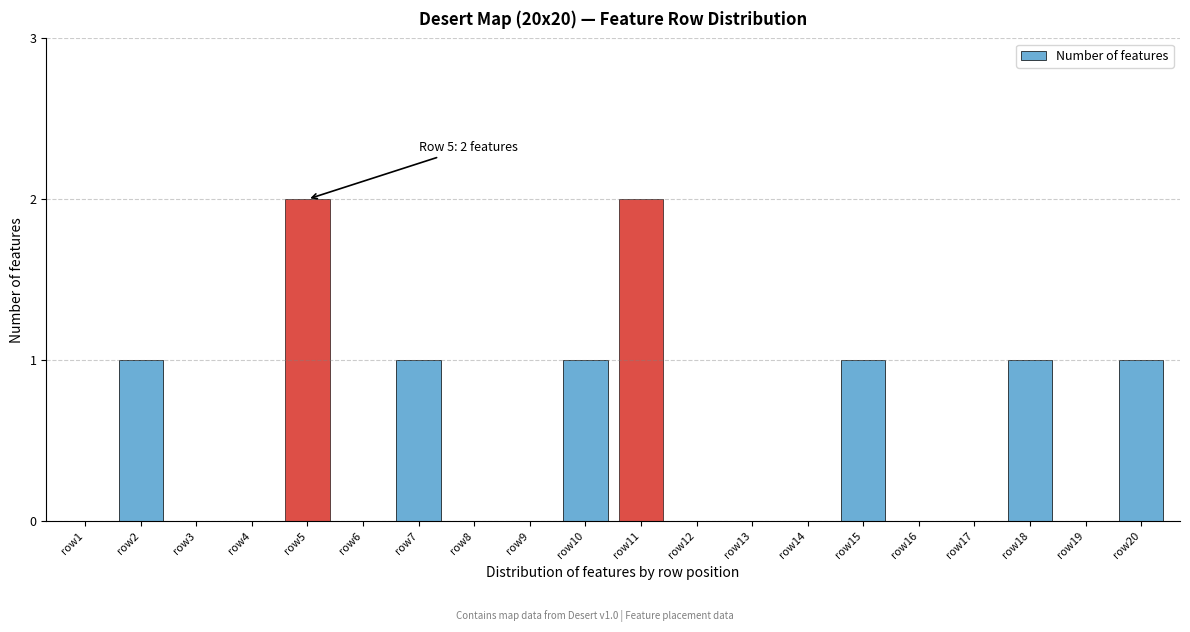

Reading left to right, extract all data points from this chart.

row1=0	row2=1	row3=0	row4=0	row5=2	row6=0	row7=1	row8=0	row9=0	row10=1	row11=2	row12=0	row13=0	row14=0	row15=1	row16=0	row17=0	row18=1	row19=0	row20=1